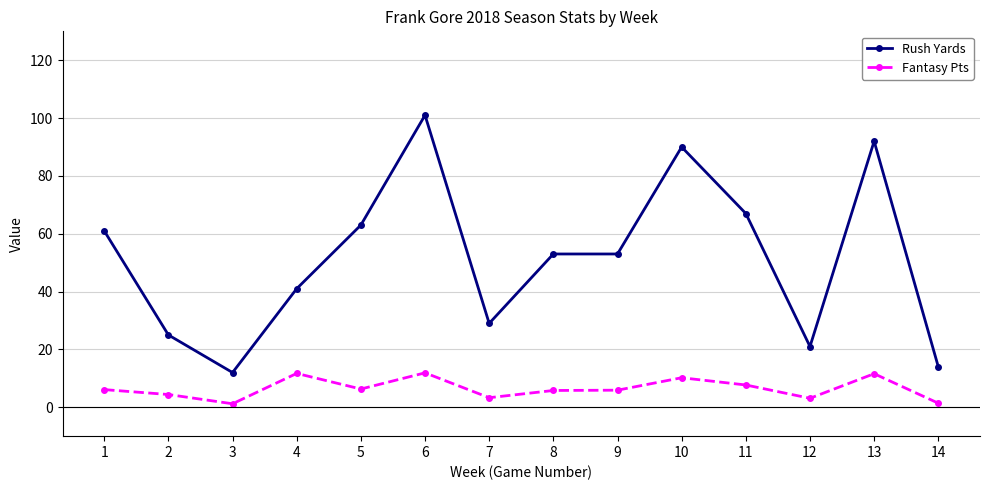

Is the value of Fantasy Pts at 5 greater than the value of Rush Yards at 2?

No